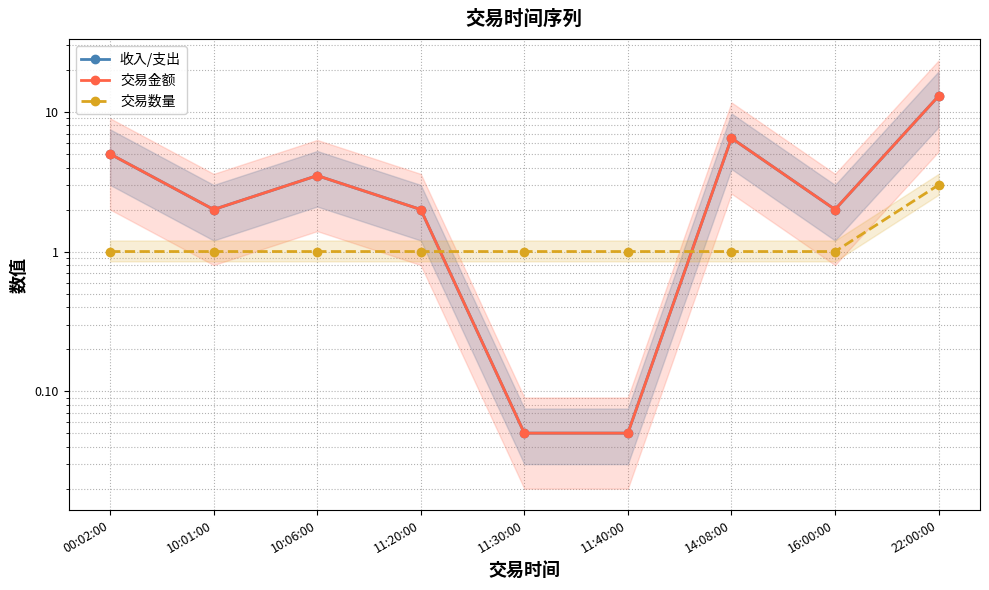

True or false: 收入/支出 and 交易金额 intersect in this chart.

False